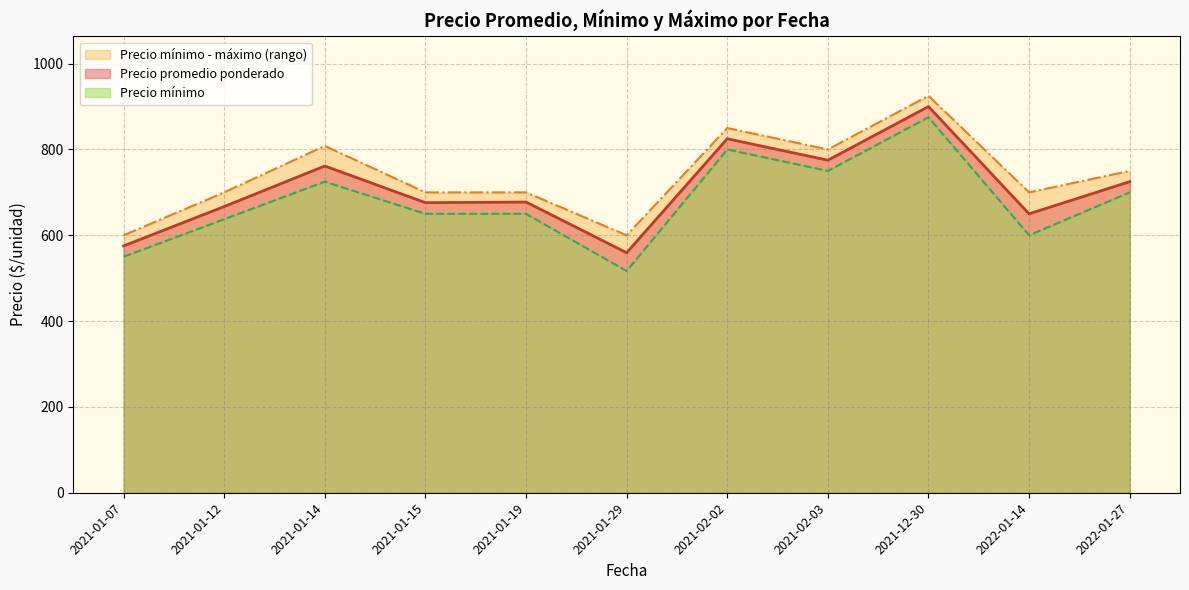

At which label does Precio promedio ponderado reach its peak?

2021-12-30